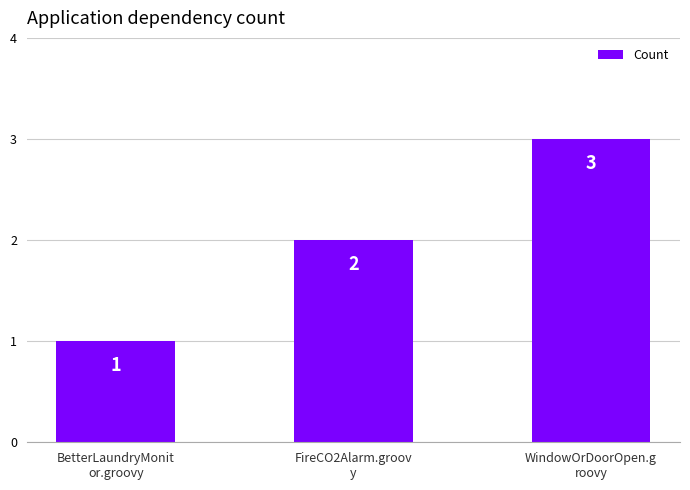

True or false: the data shows 2 at FireCO2Alarm.groov
y.

True